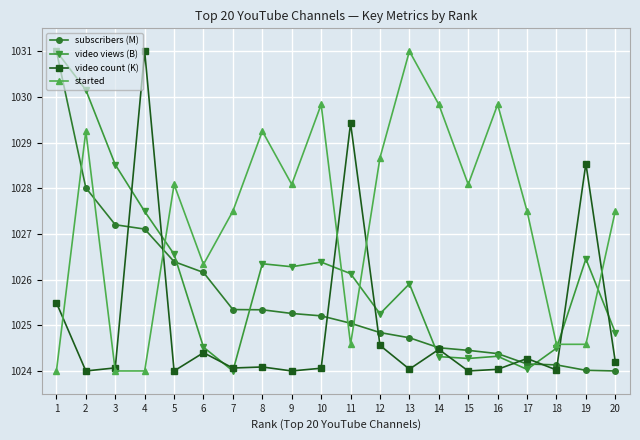

Where do subscribers (M) and video count (K) first cross each other?

3 and 4